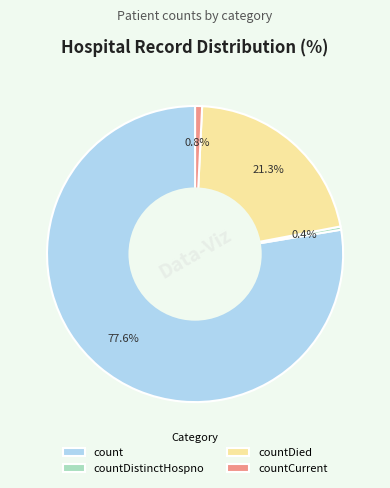

Is there any slice that represents more than half of the pie?

Yes